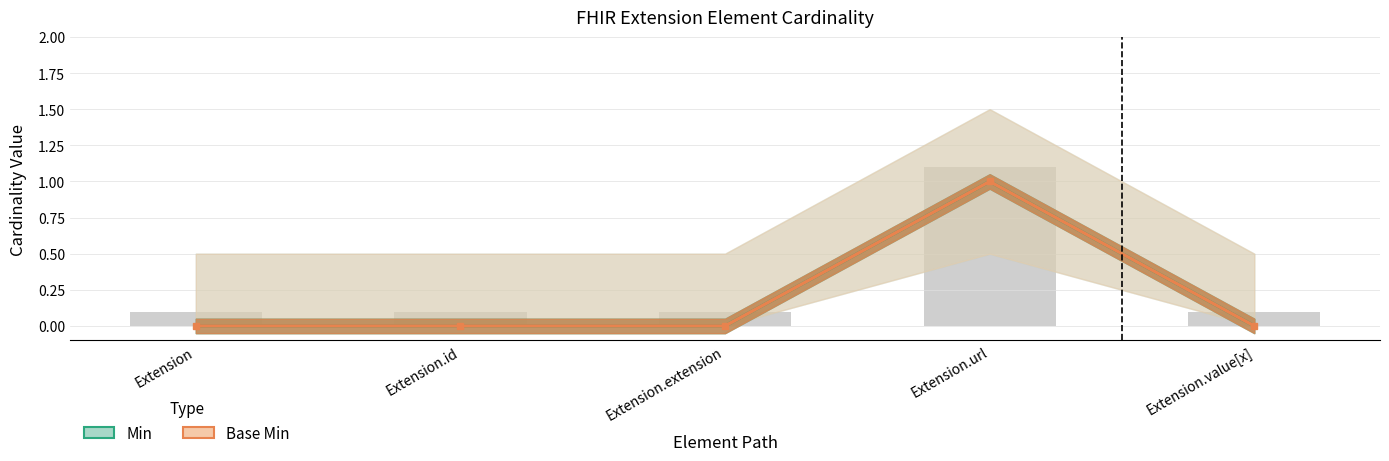

The Min series shows 0 at Extension.value[x]. True or false?

True